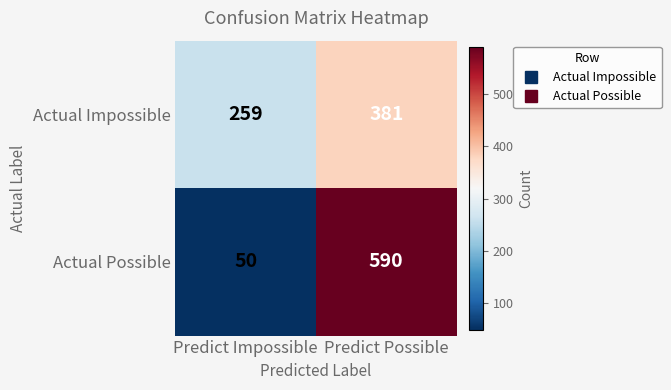

Between Predict Impossible and Predict Possible, which series saw the biggest shift?

Actual Possible